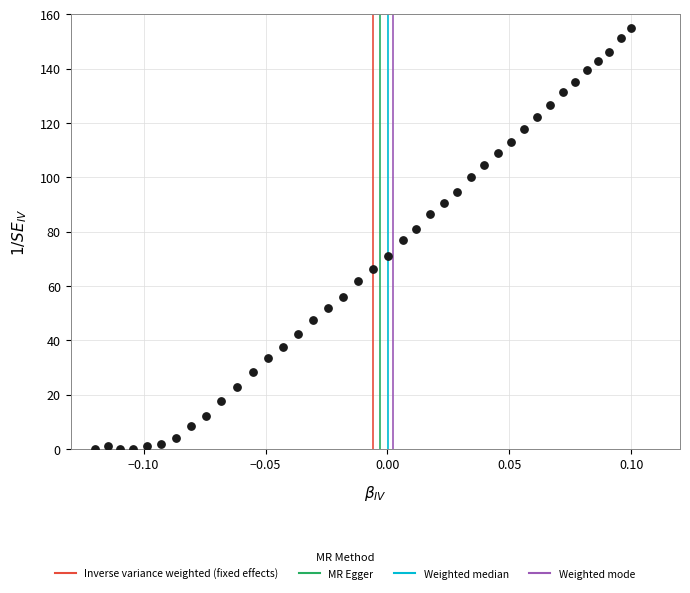

What is the range of Y values (max minus min)?

155.0